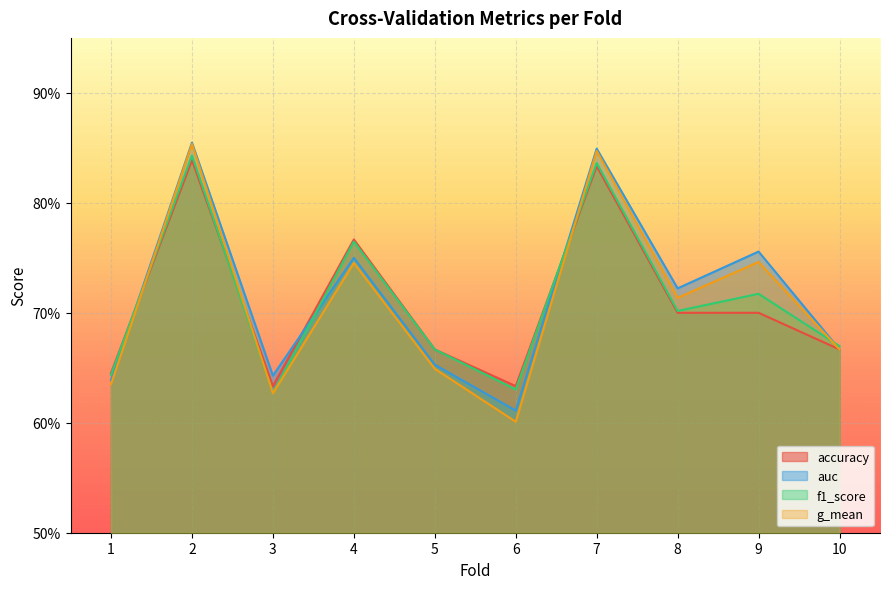

Does the chart display data point markers on the line(s)?

No